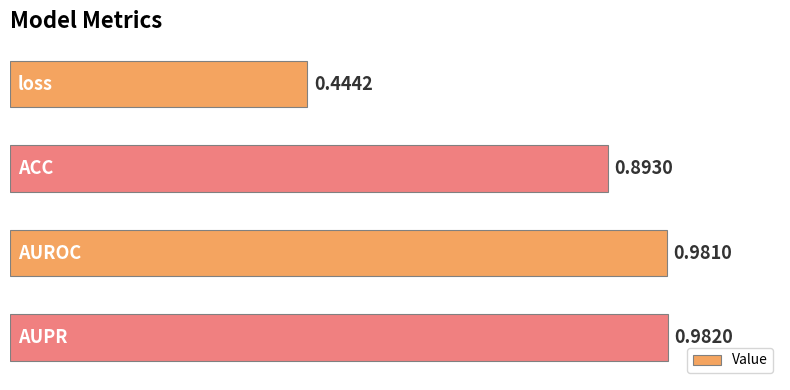

What is the difference between the maximum and minimum values?

0.5